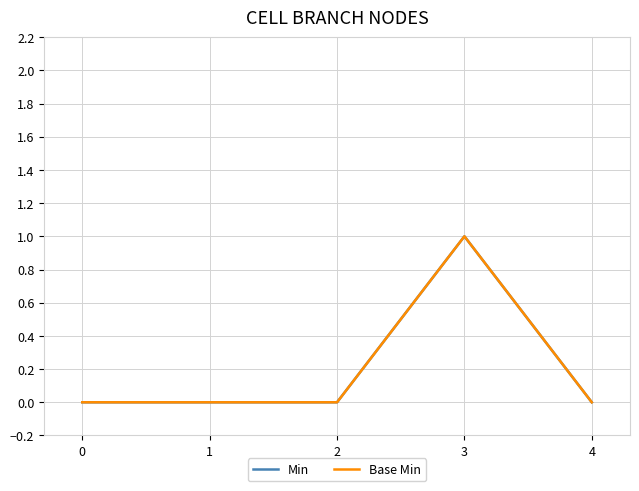

Between 0 and 2, which series saw the biggest shift?

Min